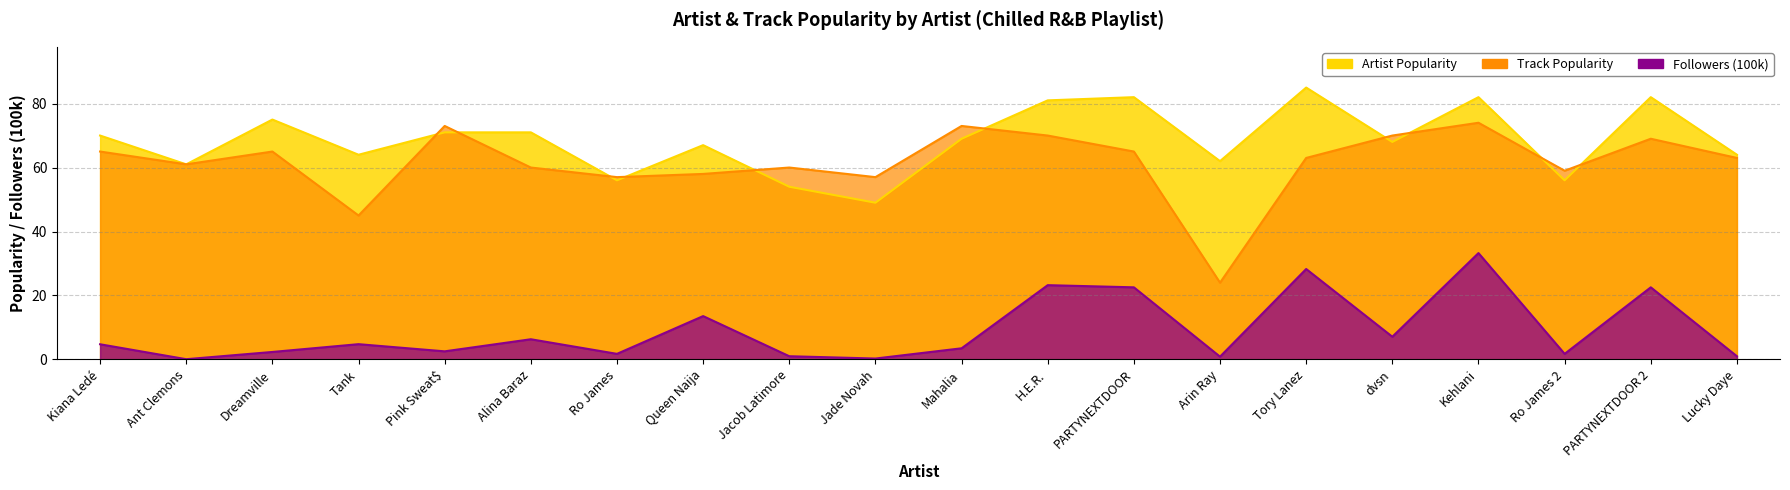

Rank the series by their maximum value, from lowest to highest.

Followers (100k), Track Popularity, Artist Popularity